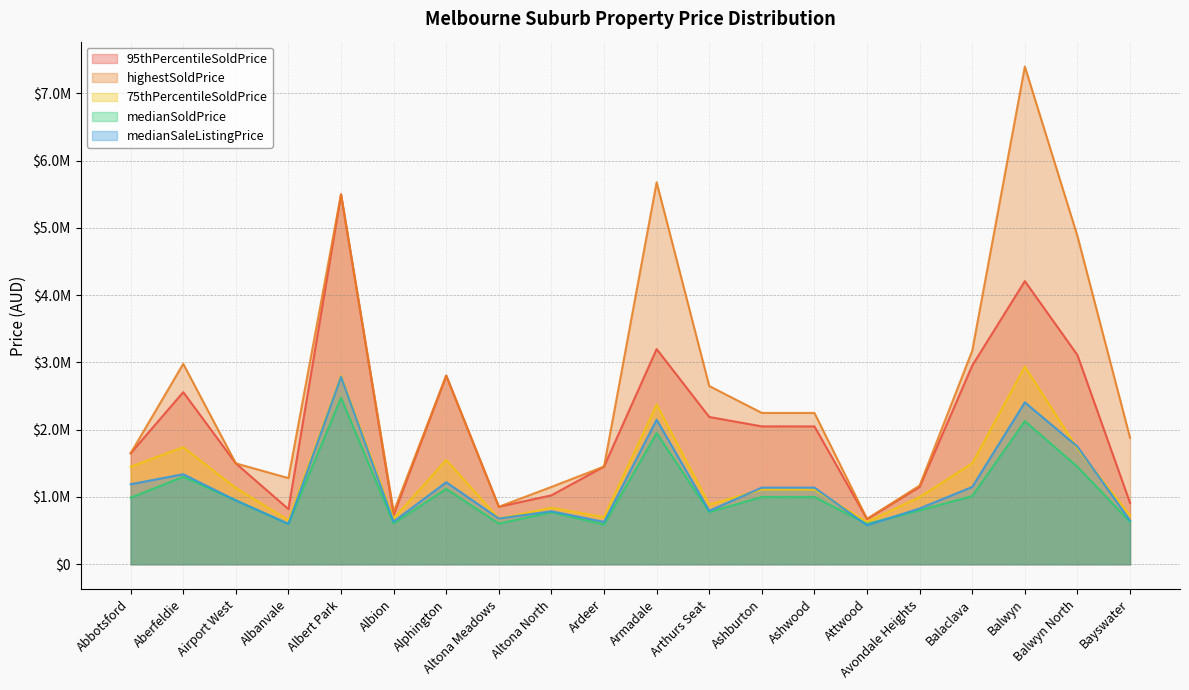

Reading left to right, extract all data points from this chart.

95thPercentileSoldPrice: Abbotsford=1650000	Aberfeldie=2559000	Airport West=1500000	Albanvale=820000	Albert Park=5500000	Albion=733000	Alphington=2805000	Altona Meadows=855000	Altona North=1025000	Ardeer=1453000	Armadale=3200000	Arthurs Seat=2190000	Ashburton=2050000	Ashwood=2050000	Attwood=671000	Avondale Heights=1150000	Balaclava=2955000	Balwyn=4210000	Balwyn North=3110000	Bayswater=913000
highestSoldPrice: Abbotsford=1650000	Aberfeldie=2980000	Airport West=1500000	Albanvale=1281000	Albert Park=5500000	Albion=780000	Alphington=2805000	Altona Meadows=855000	Altona North=1150000	Ardeer=1453000	Armadale=5679000	Arthurs Seat=2650000	Ashburton=2250000	Ashwood=2250000	Attwood=675000	Avondale Heights=1170000	Balaclava=3175000	Balwyn=7400000	Balwyn North=4880000	Bayswater=1880000
75thPercentileSoldPrice: Abbotsford=1450000	Aberfeldie=1740000	Airport West=1135000	Albanvale=656000	Albert Park=2800000	Albion=680000	Alphington=1550000	Altona Meadows=680000	Altona North=840000	Ardeer=700000	Armadale=2375000	Arthurs Seat=888000	Ashburton=1110000	Ashwood=1110000	Attwood=630000	Avondale Heights=1000000	Balaclava=1500000	Balwyn=2940000	Balwyn North=1720000	Bayswater=725000
medianSoldPrice: Abbotsford=990000	Aberfeldie=1300000	Airport West=950000	Albanvale=600000	Albert Park=2475000	Albion=608000	Alphington=1120000	Altona Meadows=605000	Altona North=773000	Ardeer=590000	Armadale=1950000	Arthurs Seat=777000	Ashburton=1000000	Ashwood=1000000	Attwood=600000	Avondale Heights=802000	Balaclava=1014000	Balwyn=2128000	Balwyn North=1450000	Bayswater=630000
medianSaleListingPrice: Abbotsford=1190000	Aberfeldie=1339000	Airport West=950000	Albanvale=600000	Albert Park=2787000	Albion=635000	Alphington=1220000	Altona Meadows=680000	Altona North=788000	Ardeer=630000	Armadale=2150000	Arthurs Seat=795000	Ashburton=1140000	Ashwood=1140000	Attwood=580000	Avondale Heights=830000	Balaclava=1150000	Balwyn=2408000	Balwyn North=1750000	Bayswater=650000